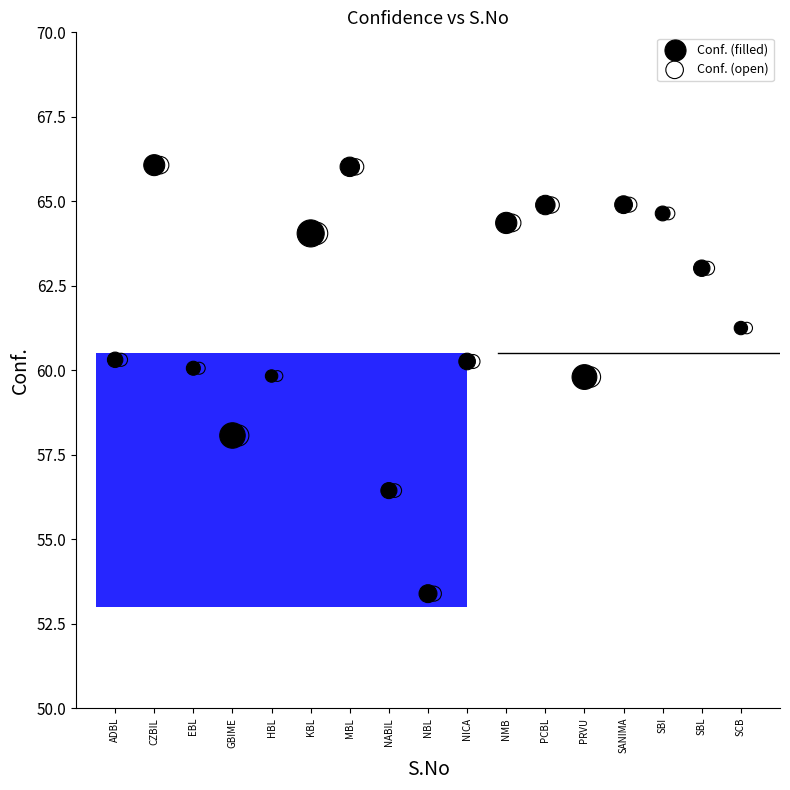

What are all the series names shown in the legend?

Conf. (filled), Conf. (open)